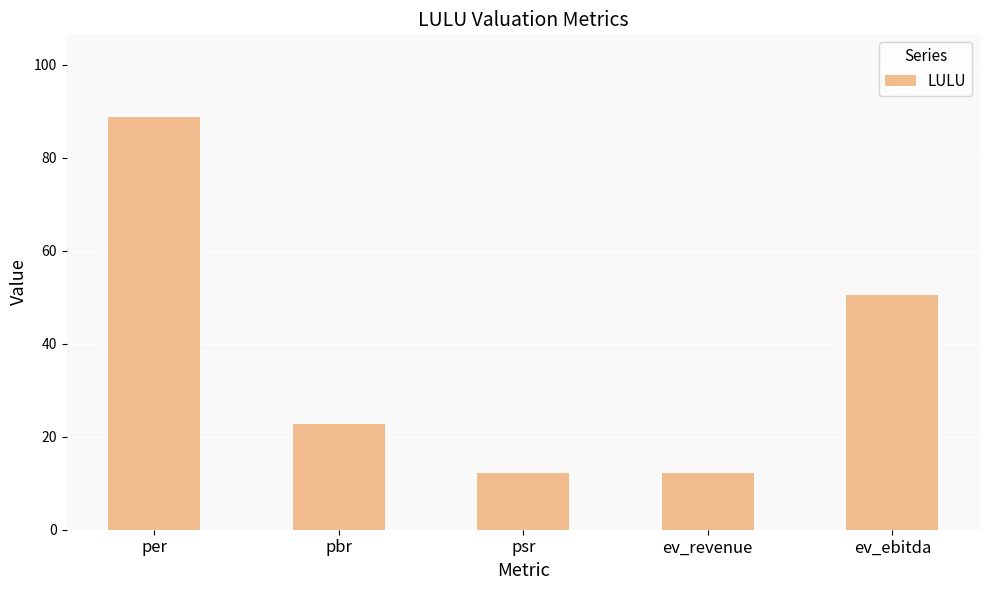

The chart shows a value of 146.0 at per. True or false?

False